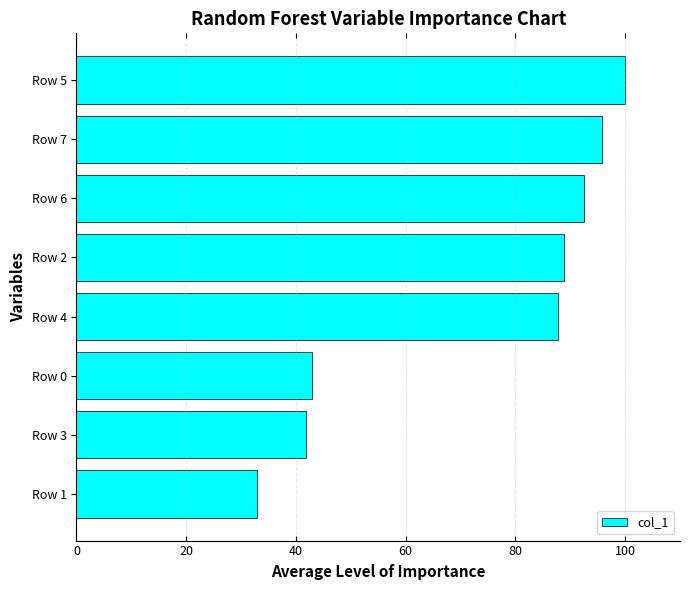

Reading bottom to top, transcribe all the data shown in this chart.

32.9	41.8	42.9	87.7	88.8	92.5	95.7	100.0